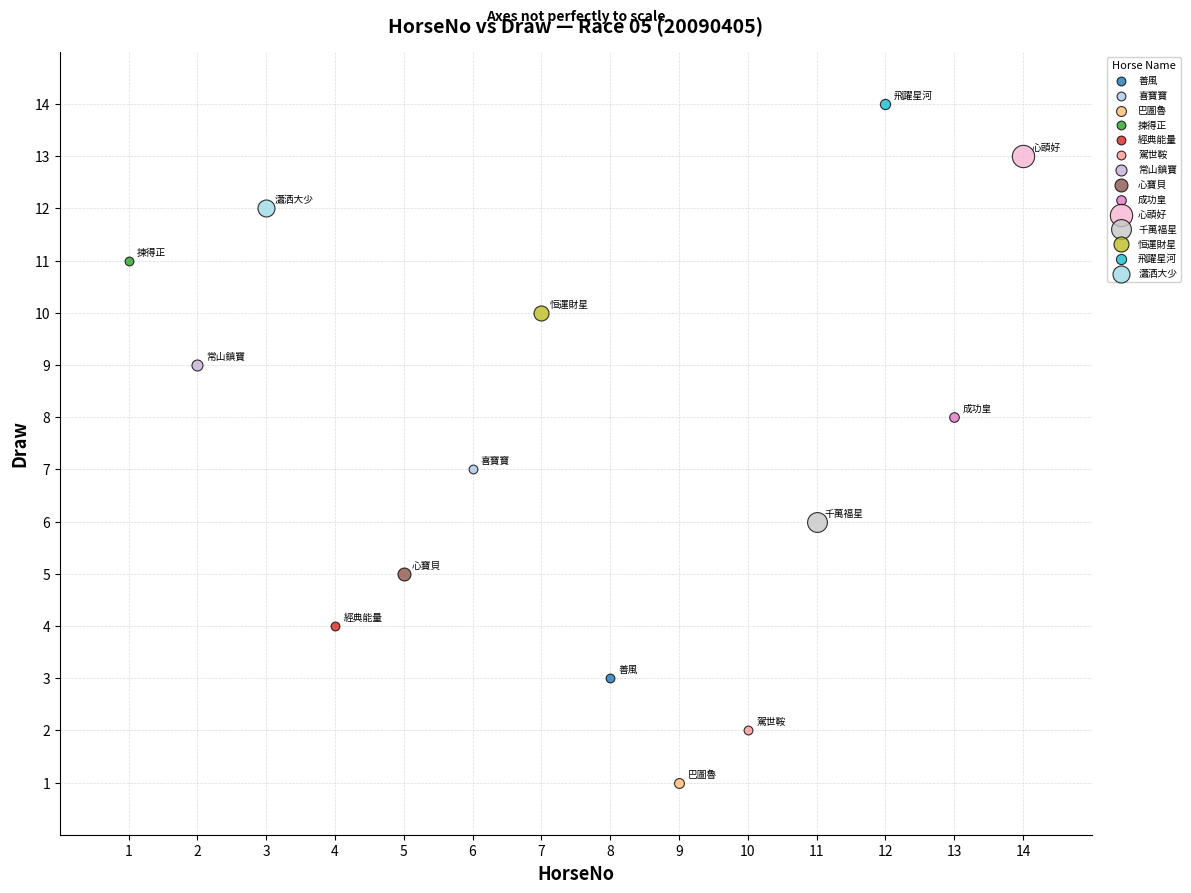

What are all the series names shown in the legend?

善風, 喜寶寶, 巴圖魯, 揀得正, 經典能量, 駕世鞍, 常山鎮寶, 心寶貝, 成功皇, 心頭好, 千萬福星, 恒運財星, 飛躍星河, 瀟洒大少